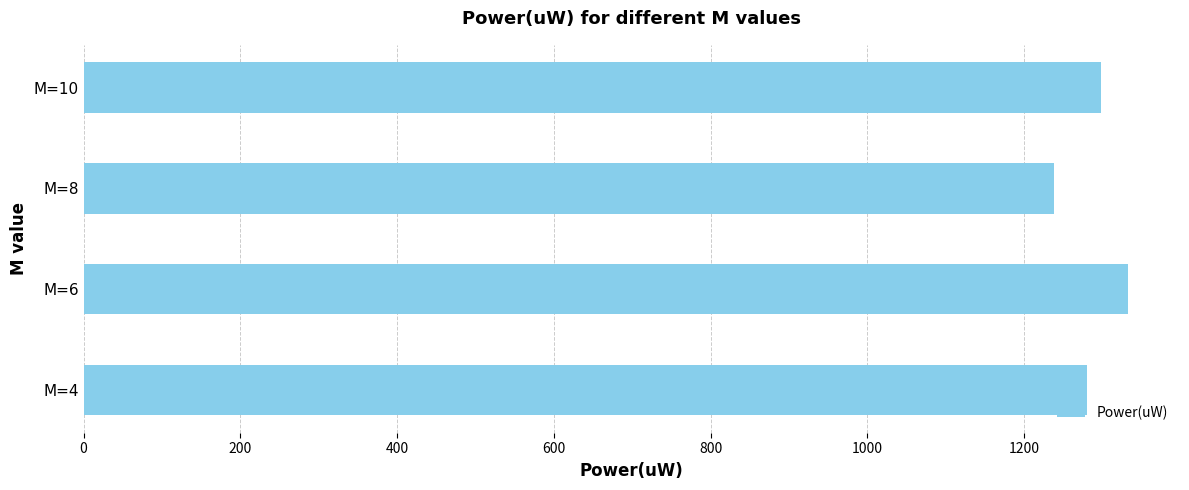

What is the sum of the values at M=8 and M=10?

2535.7